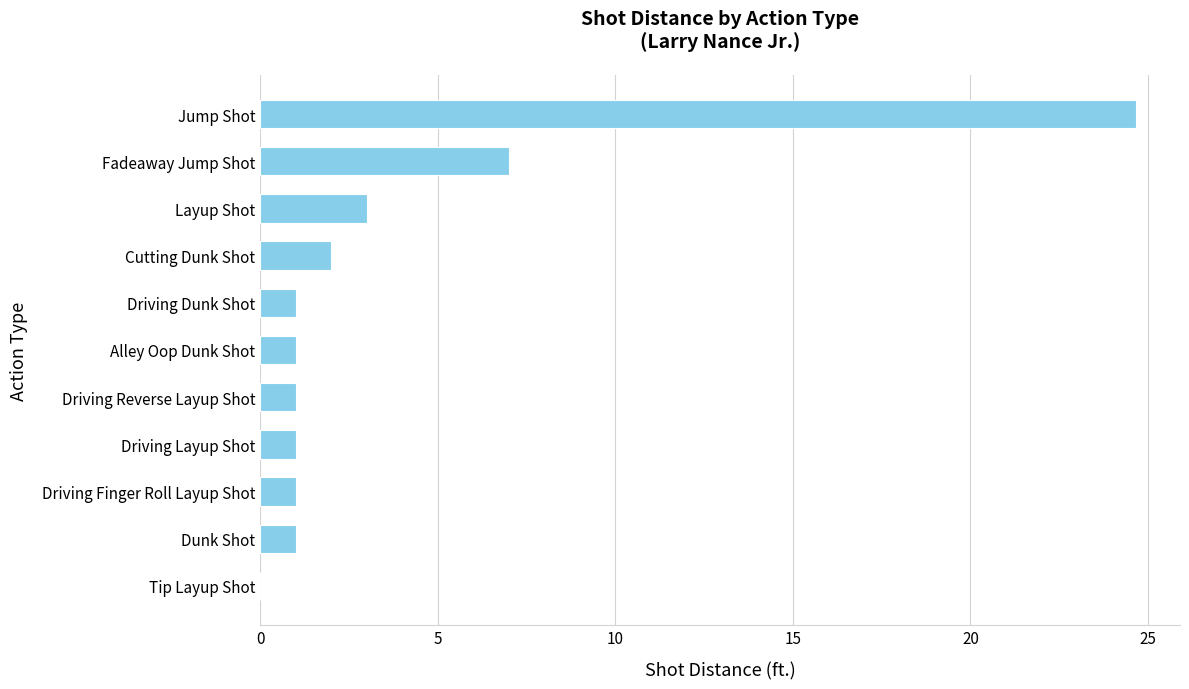

How many values are above zero?

10